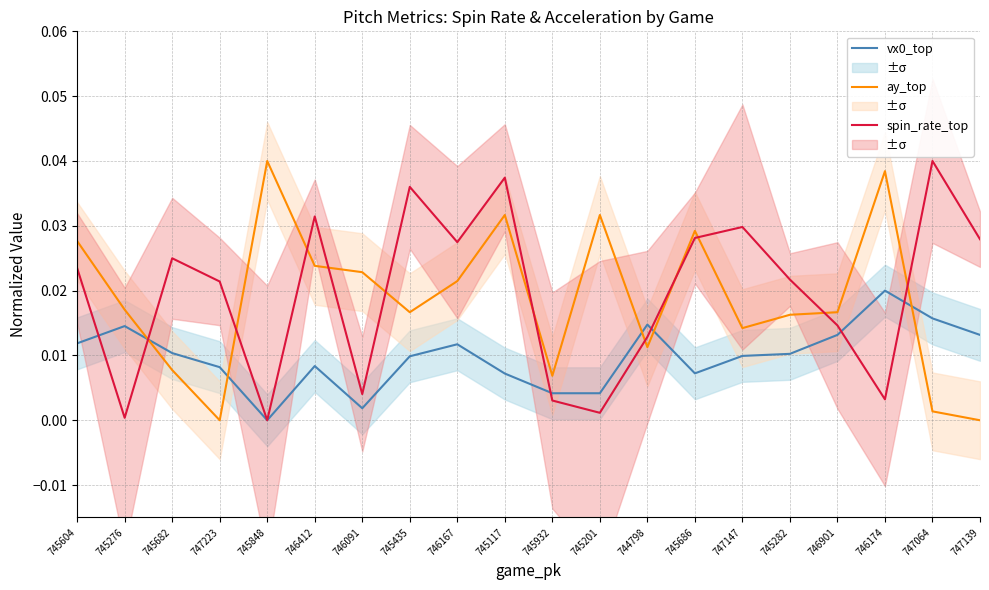

How many times do ay_top and vx0_top cross each other?

5